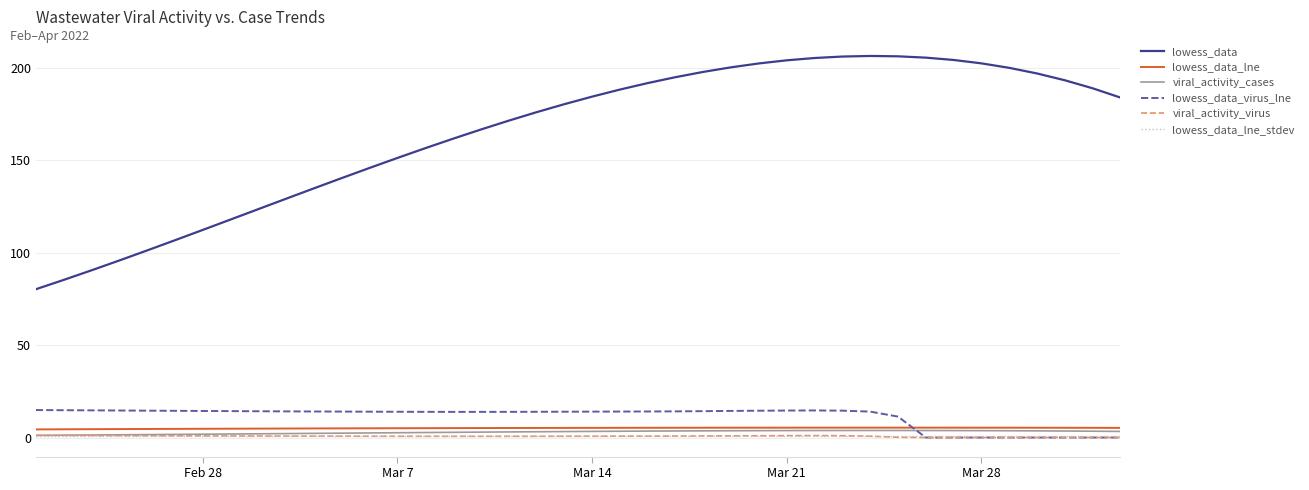

Which series has the largest total across all categories?

lowess_data